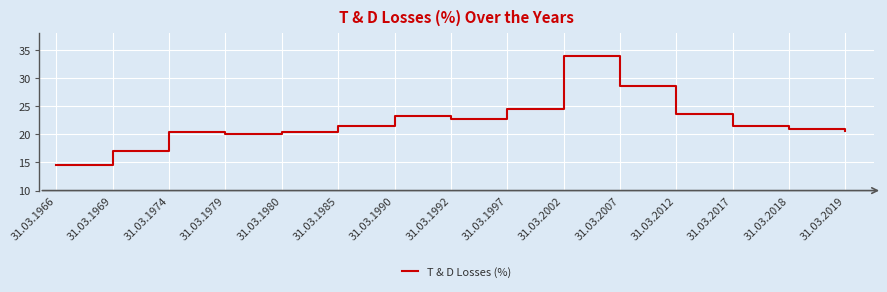

Which has a higher value, 31.03.1980 or 31.03.2007?

31.03.2007